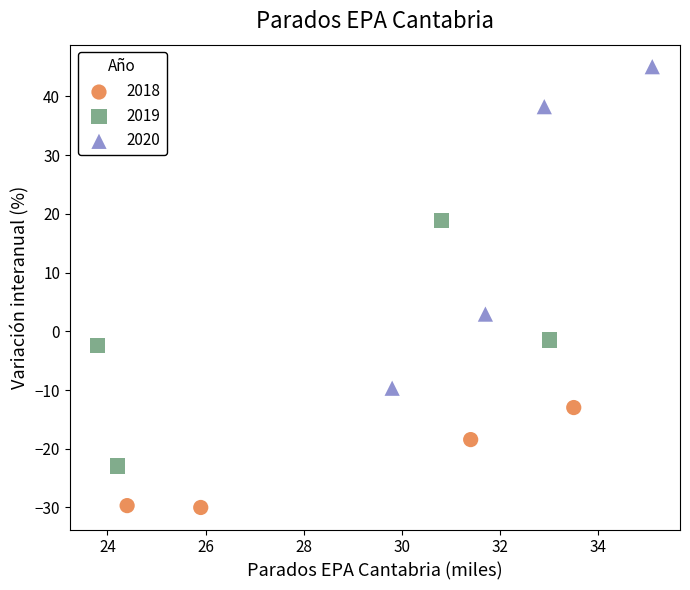

Which series contains the highest Y value?

2020